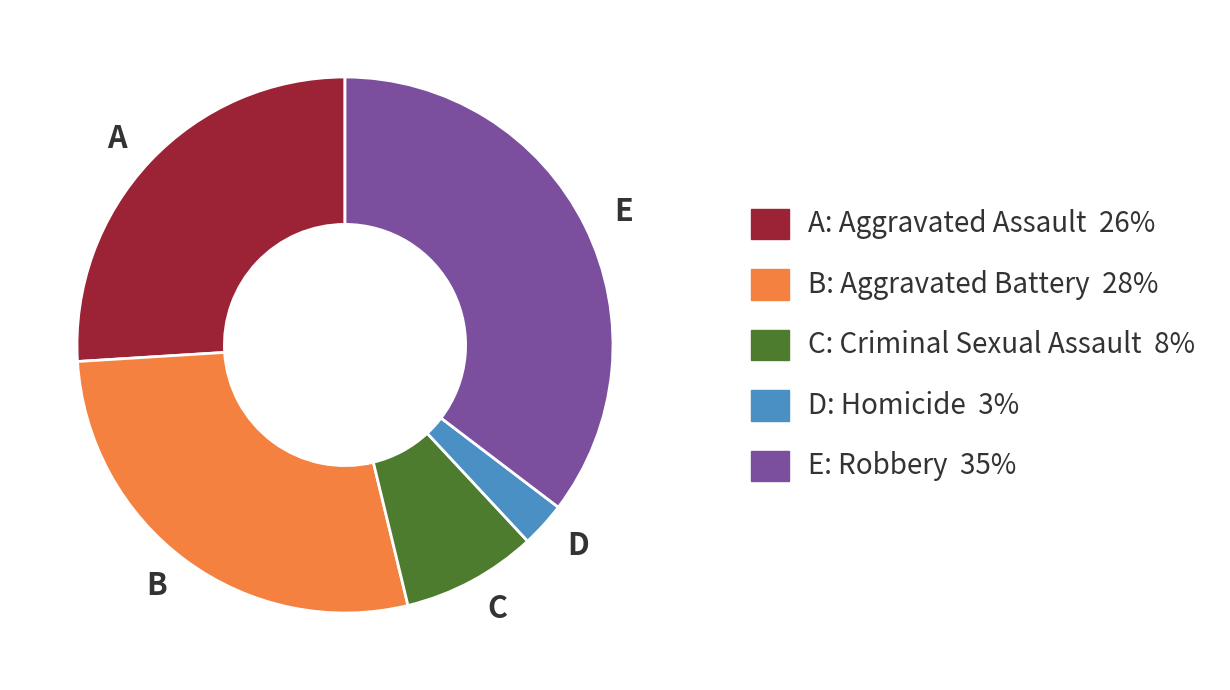

Count the number of slices in the pie.

5